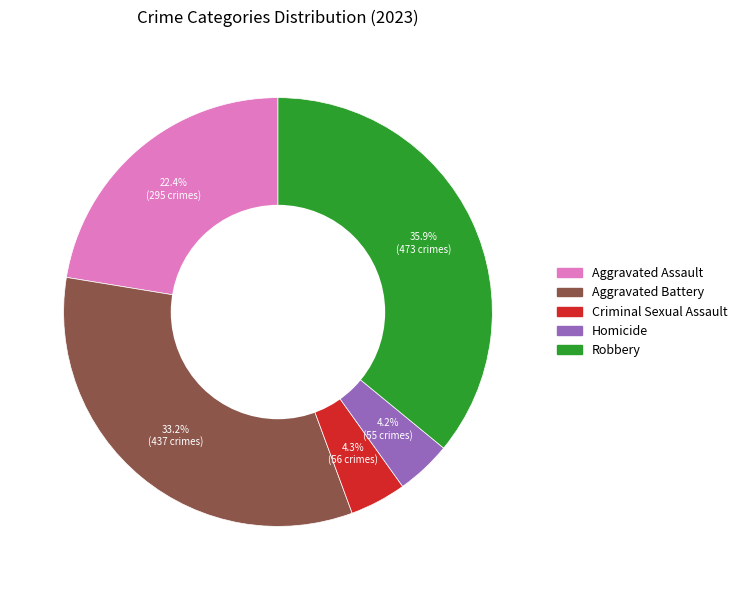

Combined, do Homicide and Aggravated Assault account for over 50%?

No